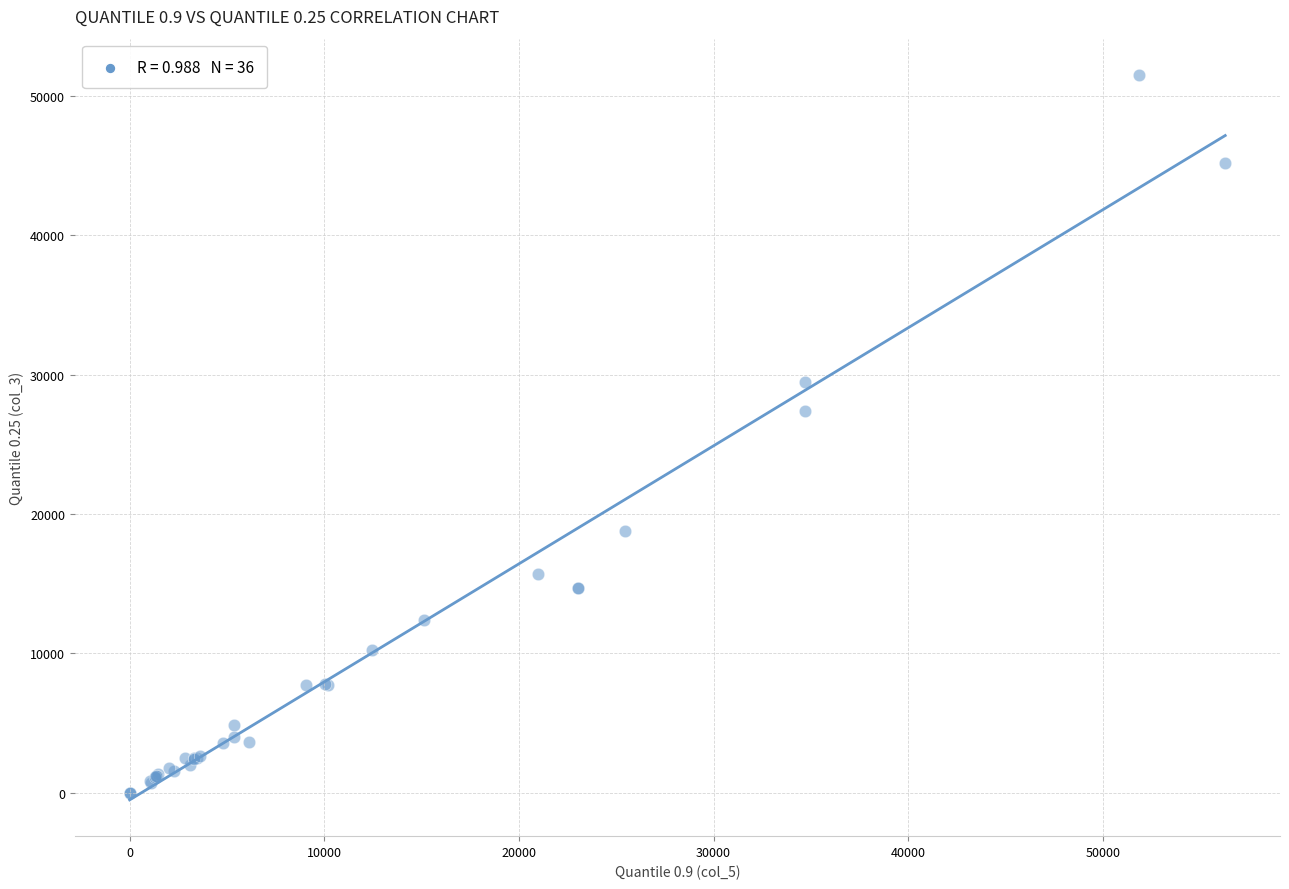

What Y value in the scatter plot is closest to 25756?

27407.0